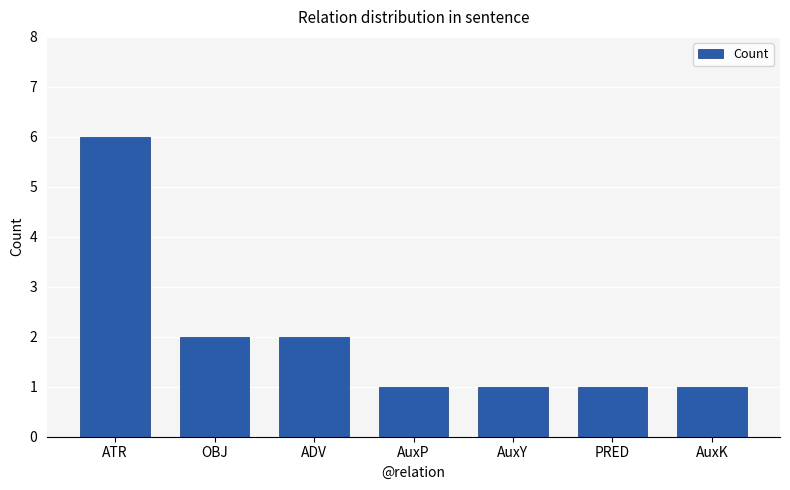

True or false: the data shows 1 at ADV.

False